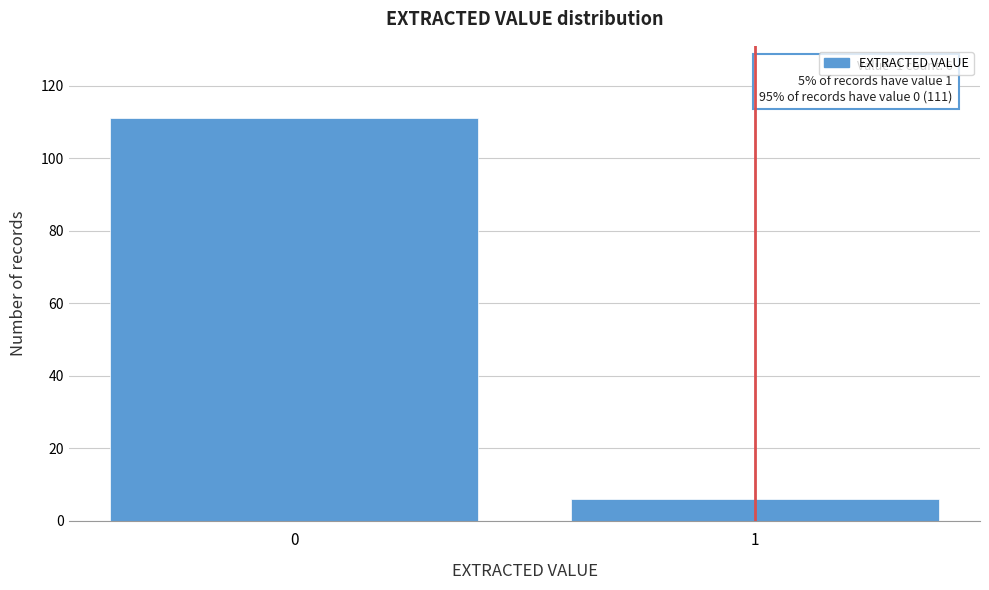

Reading left to right, transcribe all the data shown in this chart.

111	6